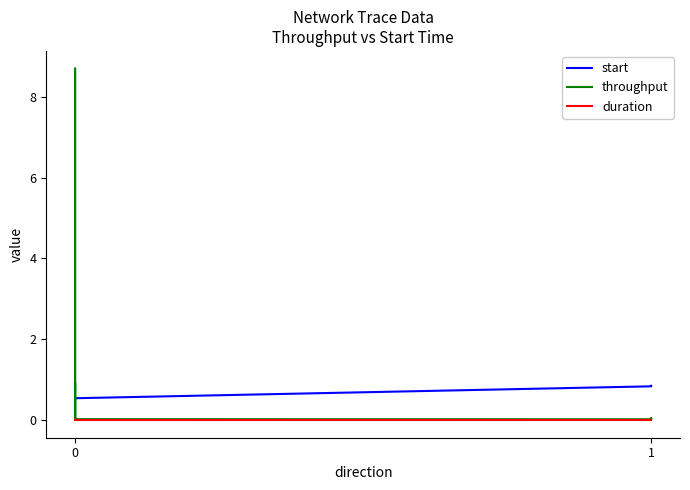

Which series has the largest total across all categories?

throughput